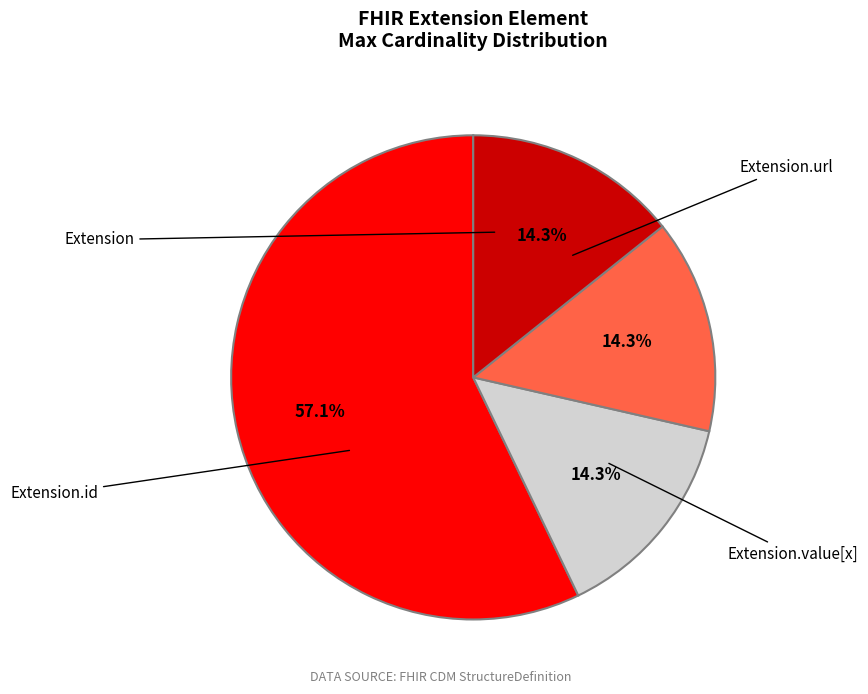

Is there any slice that represents more than half of the pie?

Yes